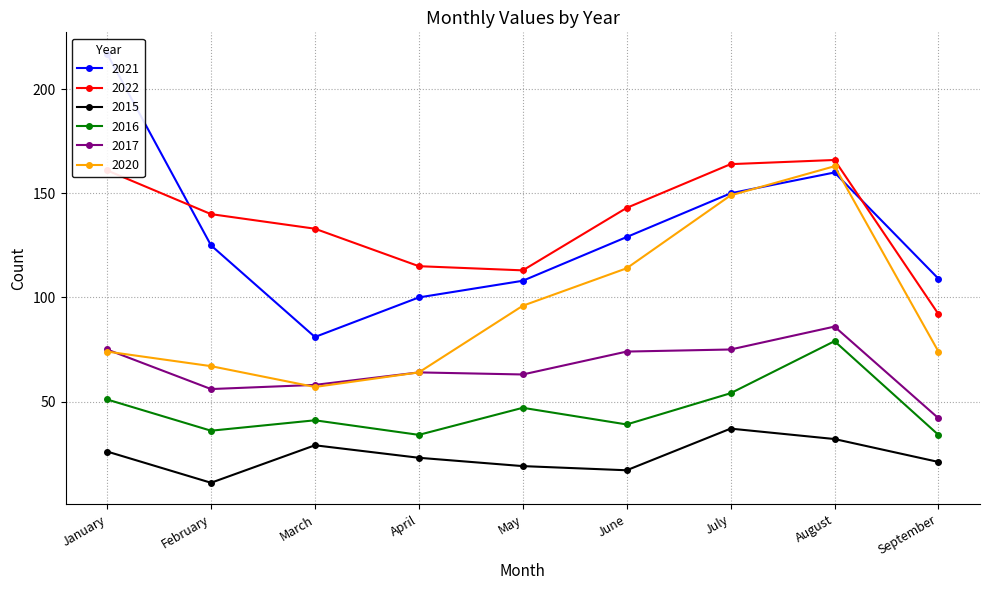

Which series changed the most between February and September?

2022